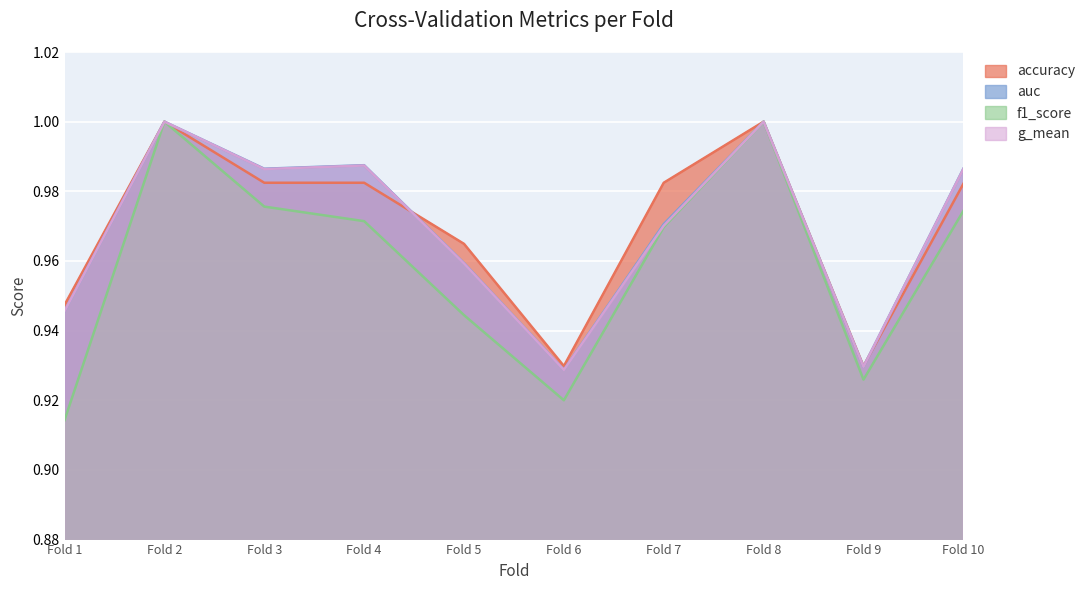

What is the sum of all f1_score values?

9.6